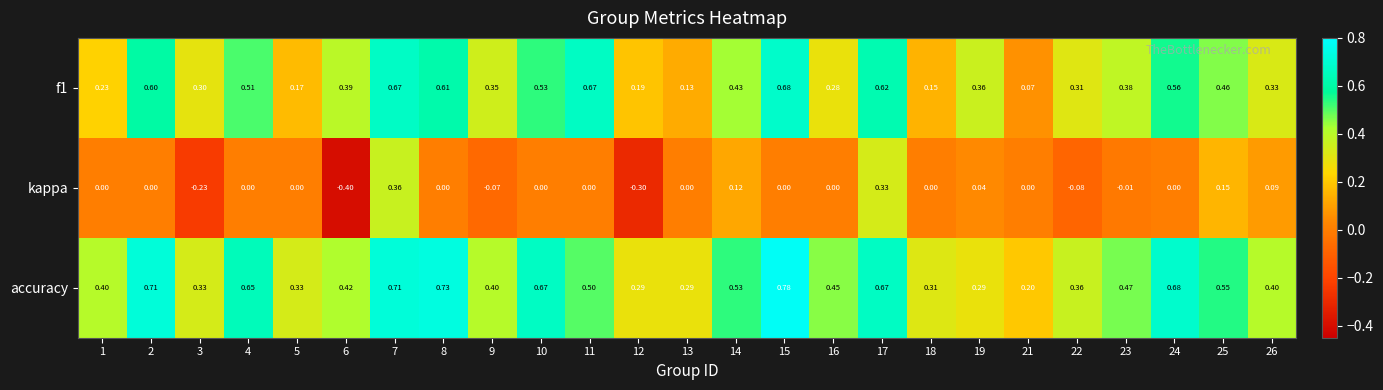

What is the difference between the highest and lowest values at 12?

0.6